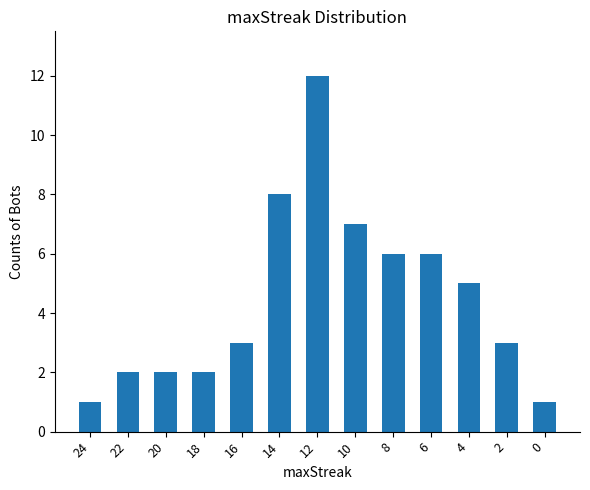

Read the value at 16, to the nearest 5.

5